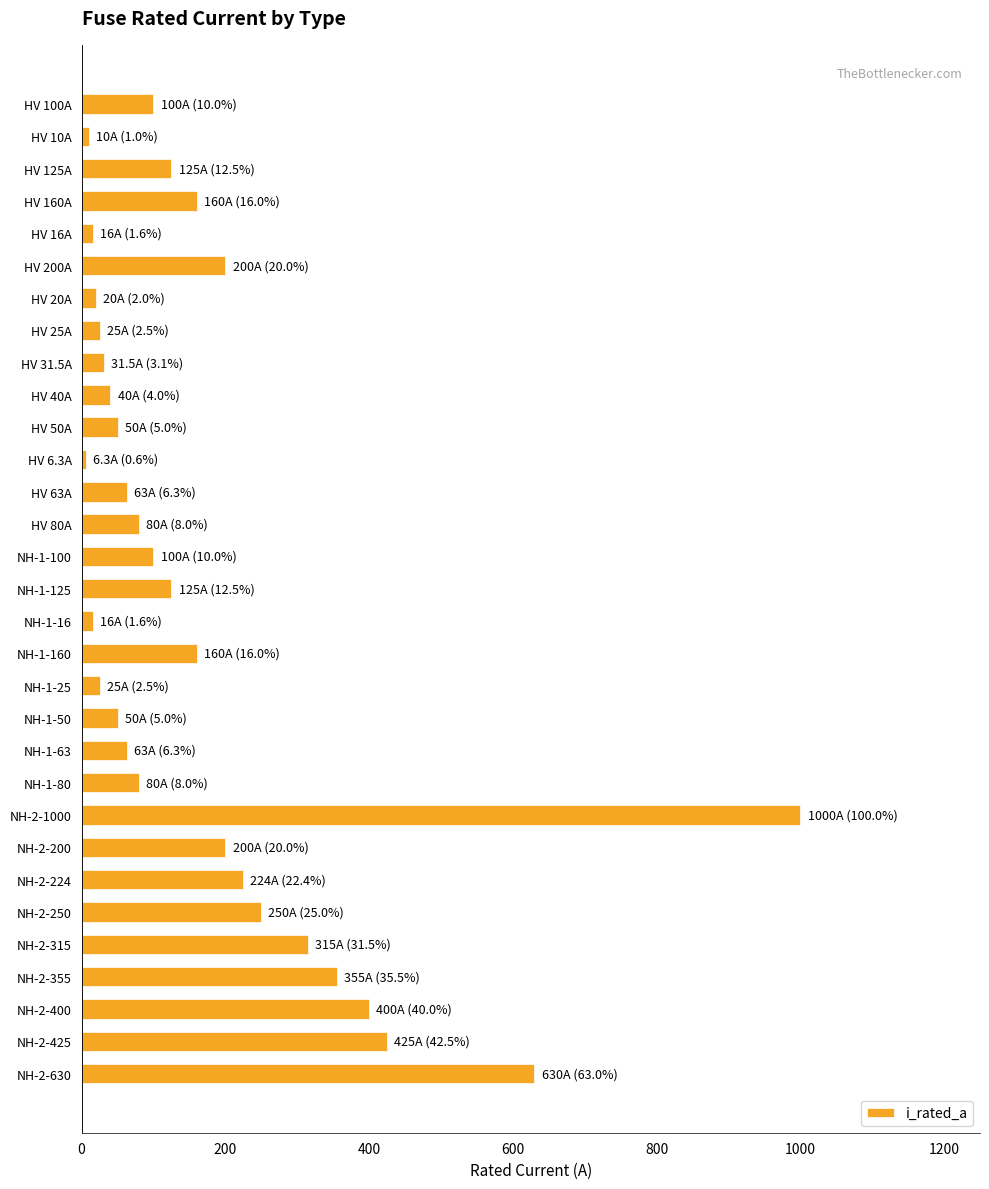

Which label corresponds to the largest value in the chart?

NH-2-1000